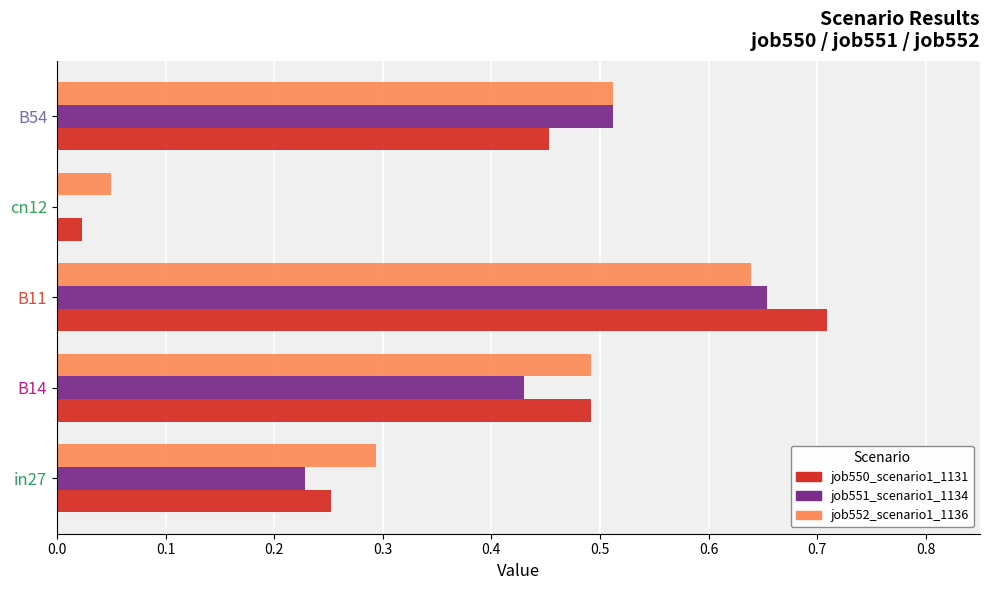

What is the sum of the job551_scenario1_1134 values at B14 and B11?

1.1